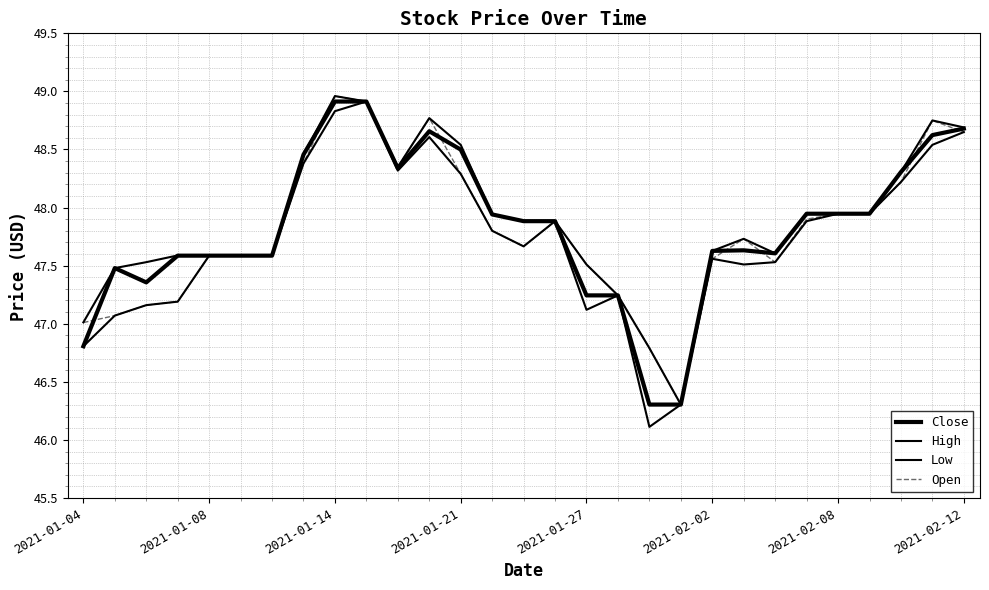

Is this an area chart (filled region under the line)?

No